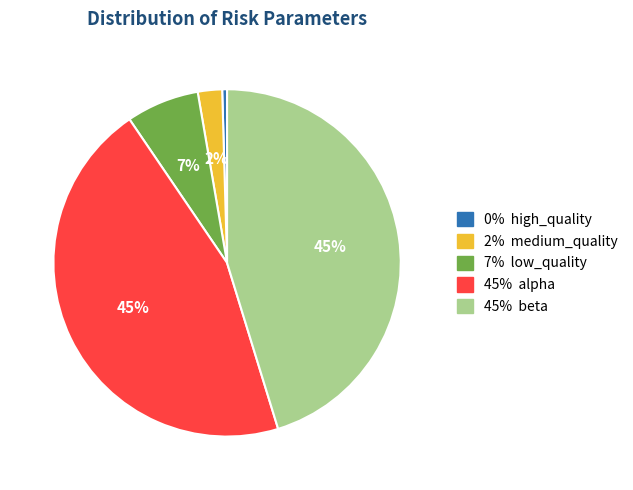

Does any single category account for the majority?

No